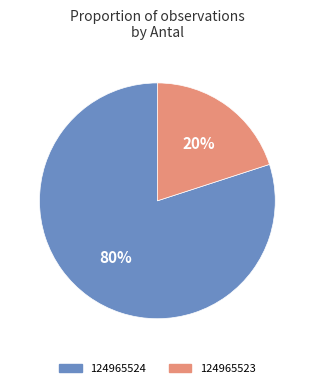

Rank the categories by value from lowest to highest.

124965523, 124965524